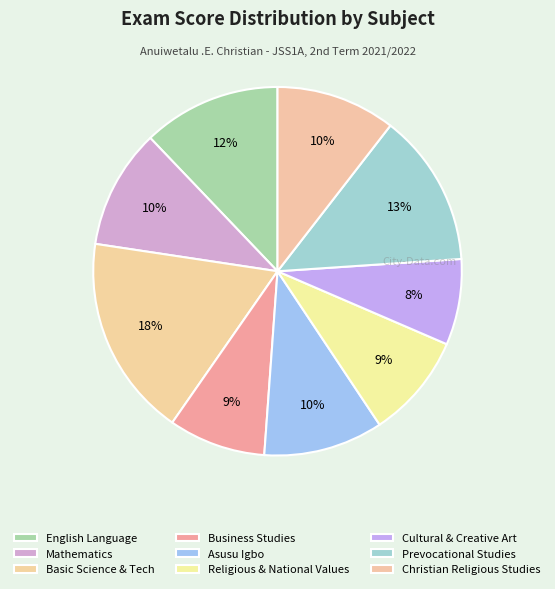

The Asusu Igbo slice represents 1% of the pie. True or false?

False